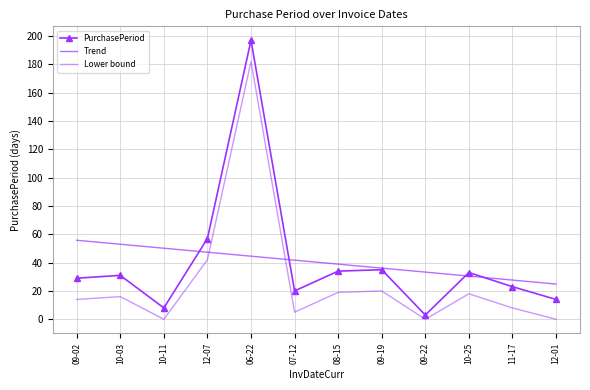

After their last crossing, which series has the higher values: PurchasePeriod or Trend?

Trend